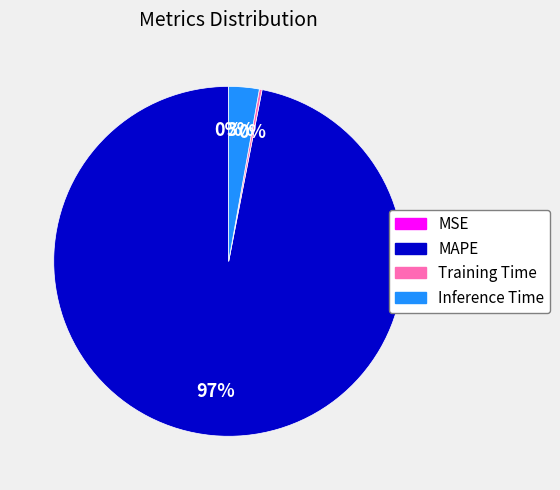

Is there any slice that represents more than half of the pie?

Yes